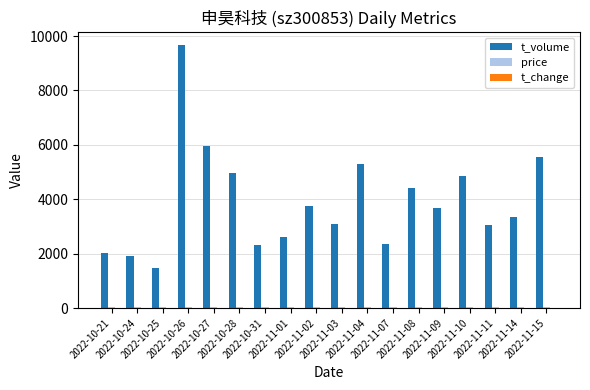

How many data points does each series have?

18